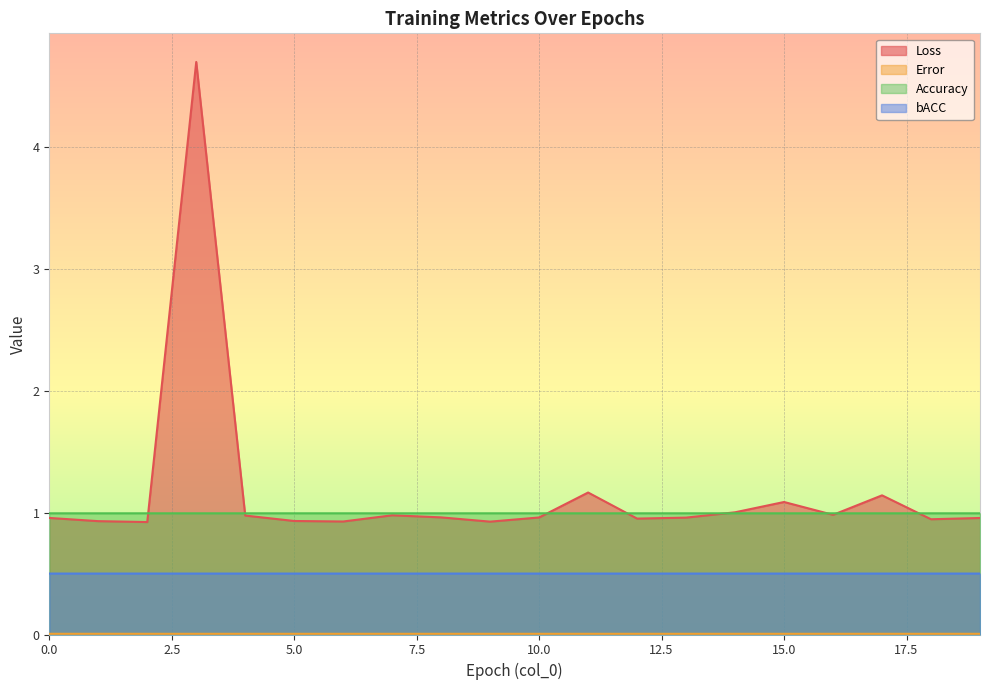

Which has a higher value, 7 or 0?

7